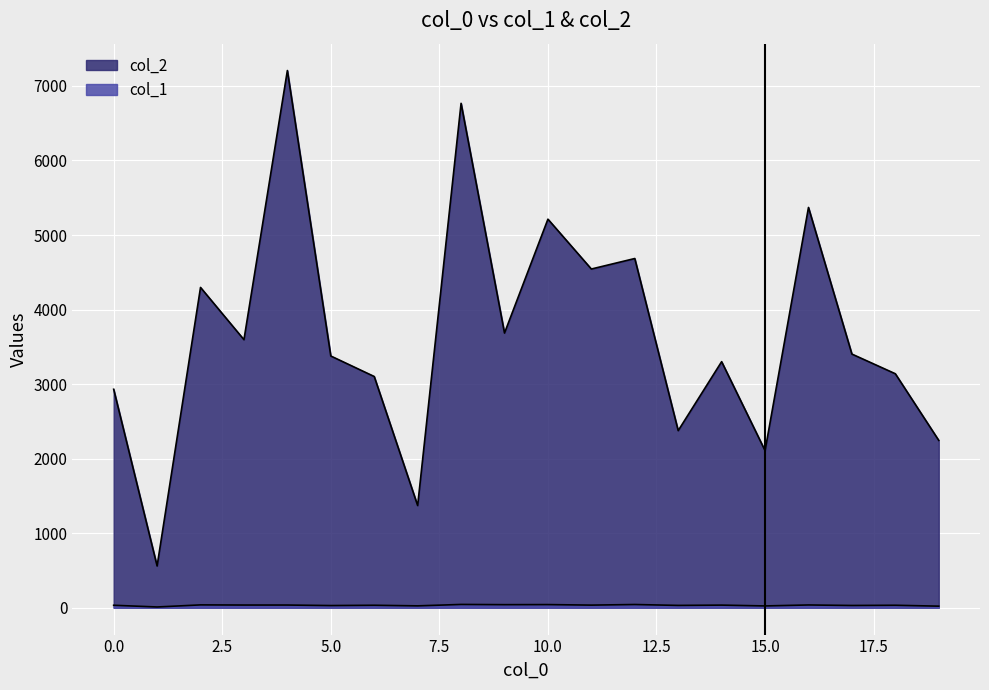

Where is the first local minimum for col_2?

1